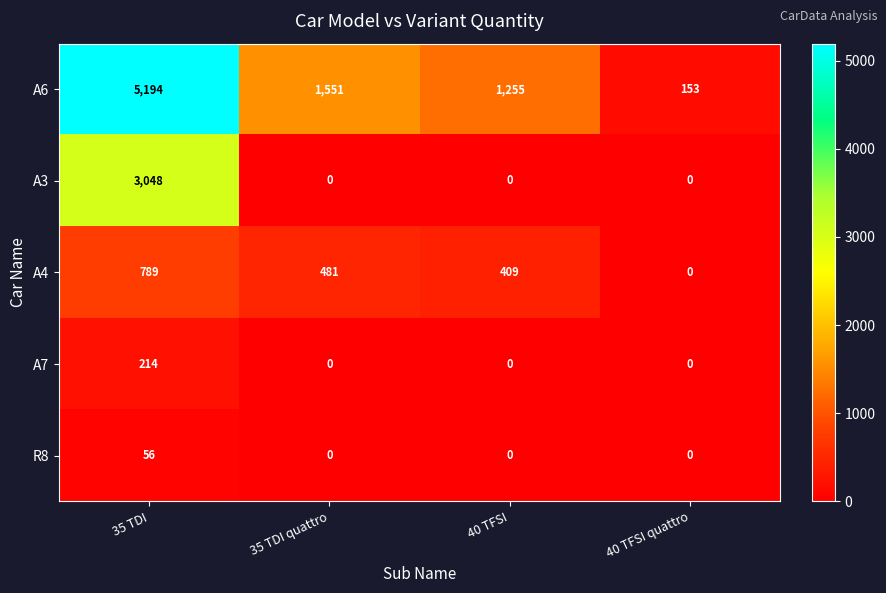

What is the difference between the A6 values at 40 TFSI quattro and 35 TDI quattro?

1398